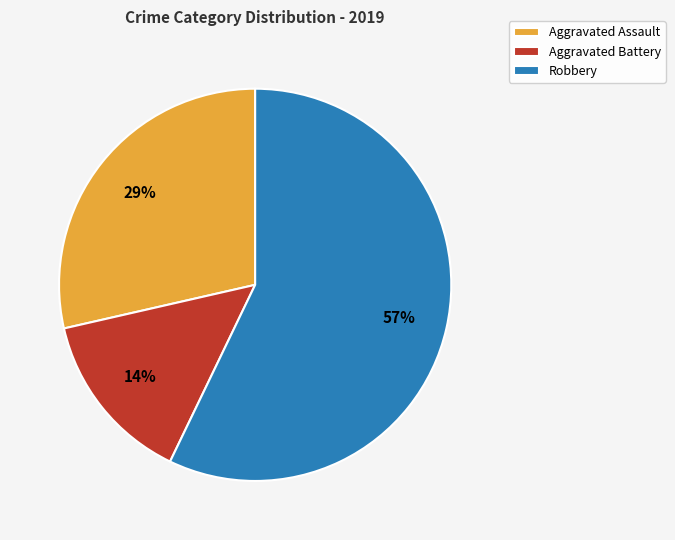

To the nearest percent, what is the combined percentage of Robbery and Aggravated Battery?

71%